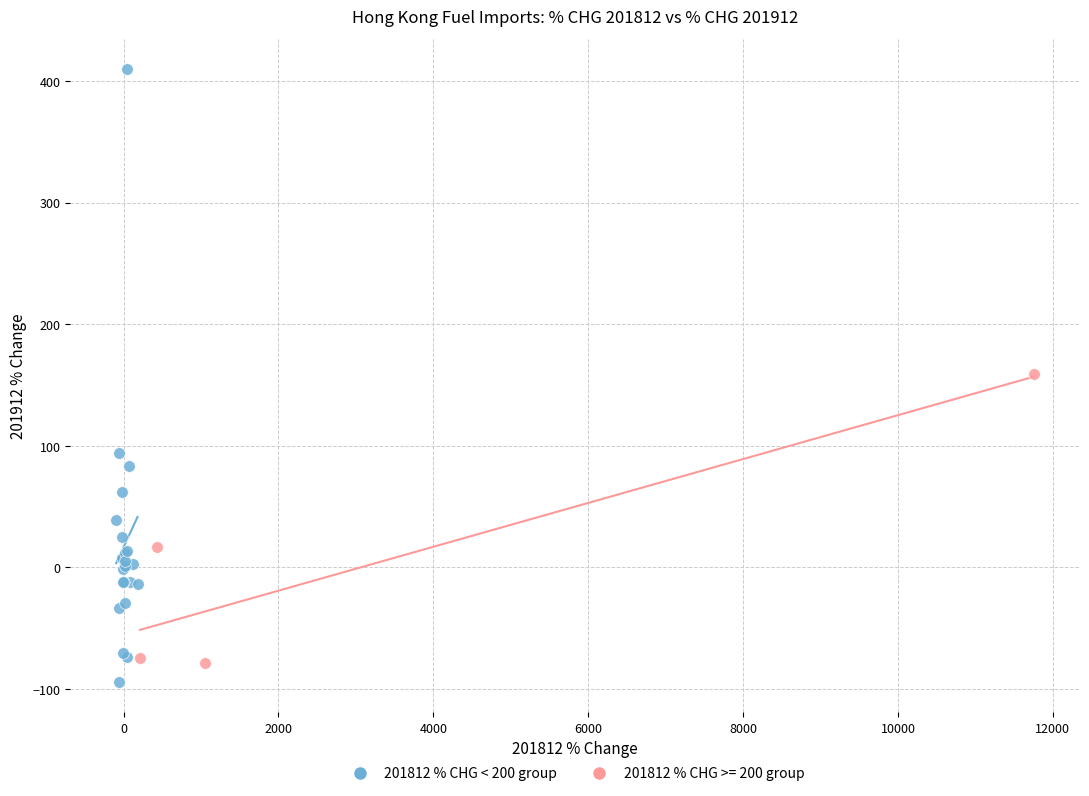

Which series has the largest Y range (max minus min)?

201812 % CHG < 200 group